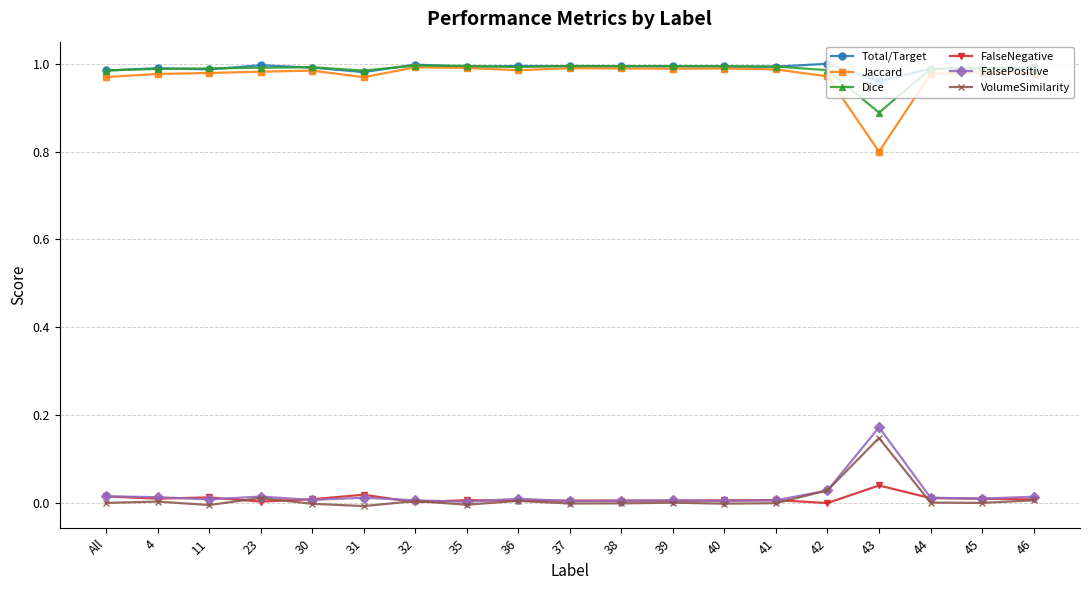

What position from the right is 11?

17